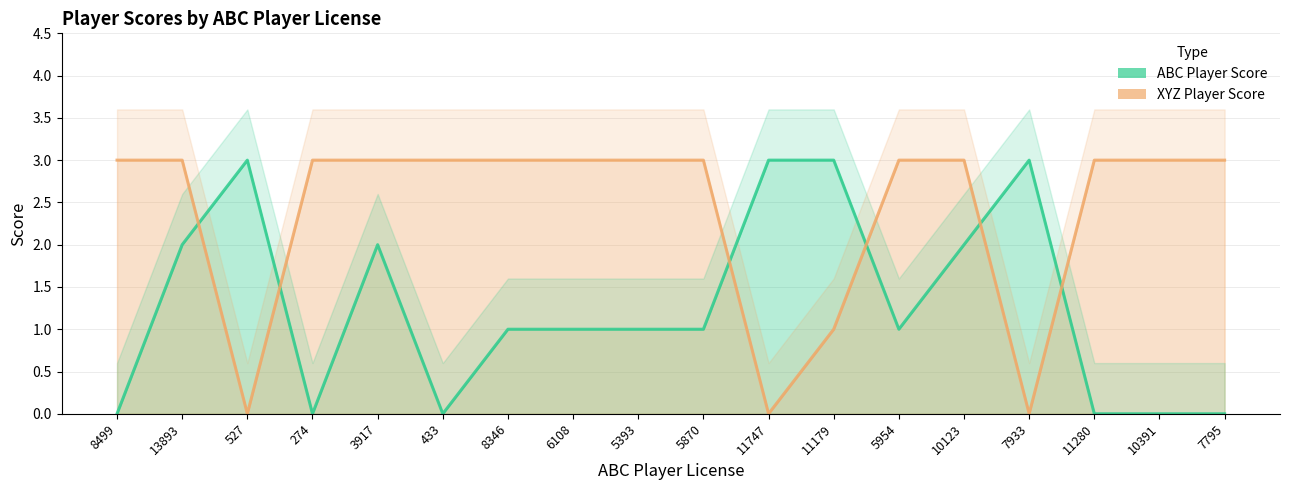

Reading left to right, transcribe all the data shown in this chart.

ABC Player Score: 0	2	3	0	2	0	1	1	1	1	3	3	1	2	3	0	0	0
XYZ Player Score: 3	3	0	3	3	3	3	3	3	3	0	1	3	3	0	3	3	3